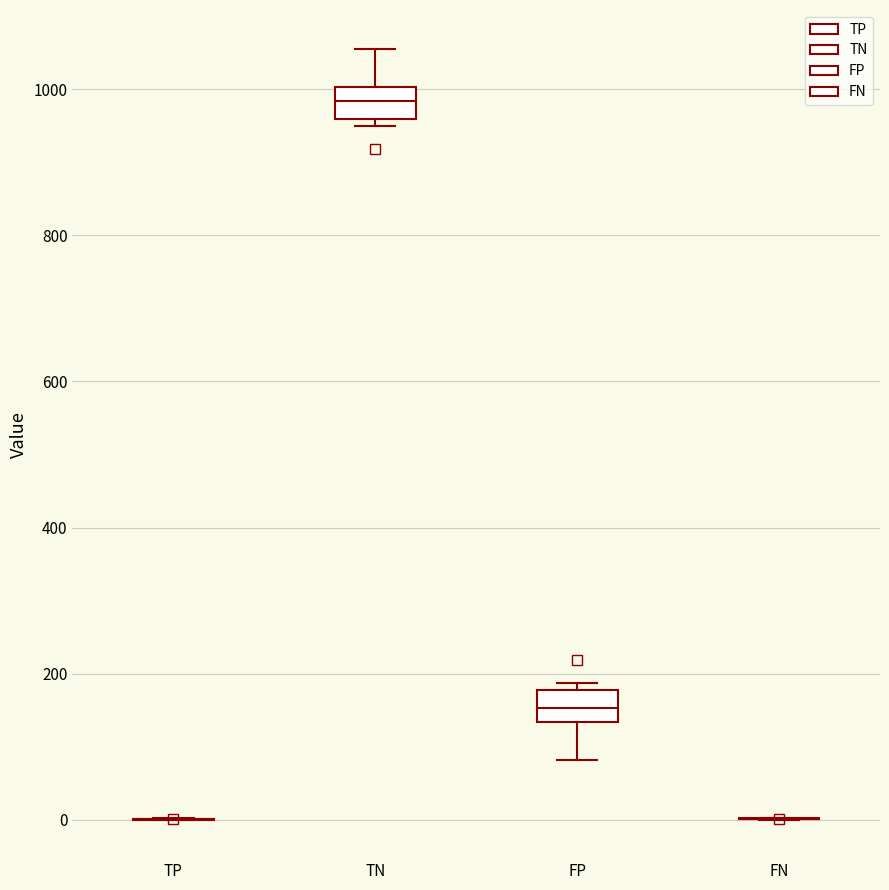

Reading left to right, transcribe this box plot: for each box, give where its median line is, the range the box spans, and where its two whiskers end, as read against the y-axis. The values are not printed on the chart, so give them approximately, as read against the axis.

TP: box collapsed to a line at 0, whiskers 0 to 0
TN: median 980, box 960 to 1000, whiskers 960 (just below the box's lower edge) to 1060
FP: median 160, box 140 to 180, whiskers 80 to 180 (just above the box's upper edge)
FN: box collapsed to a line at 0, whiskers 0 to 0